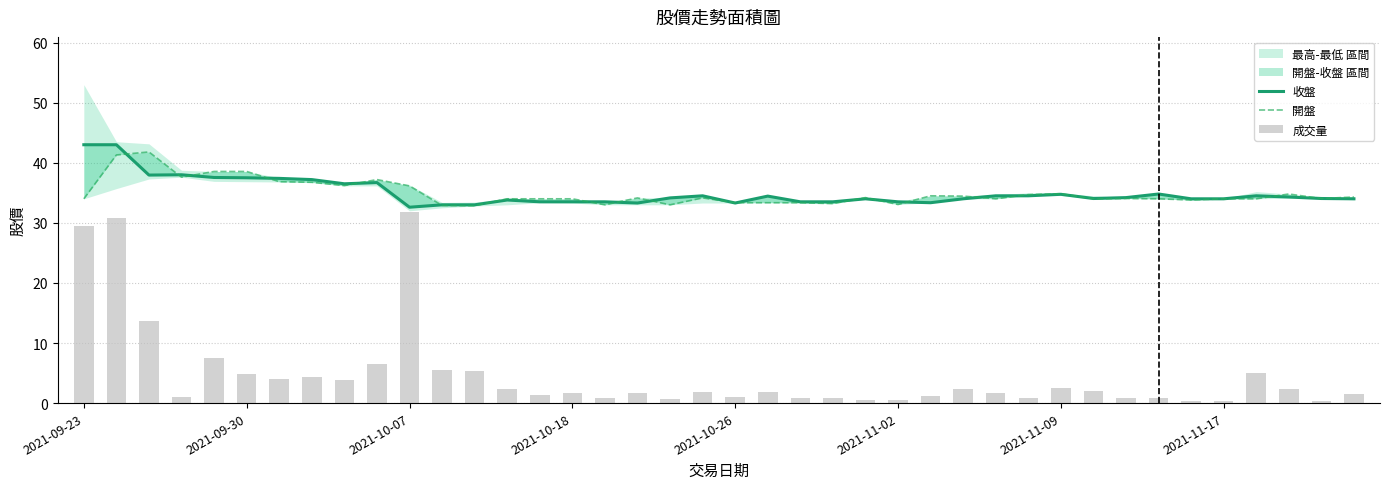

How many values in the 收盤 series are below 34?

13